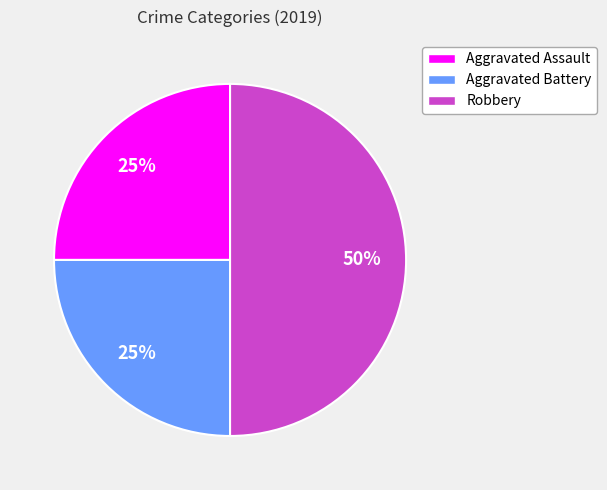

Does Aggravated Assault account for over 50% of the chart?

No